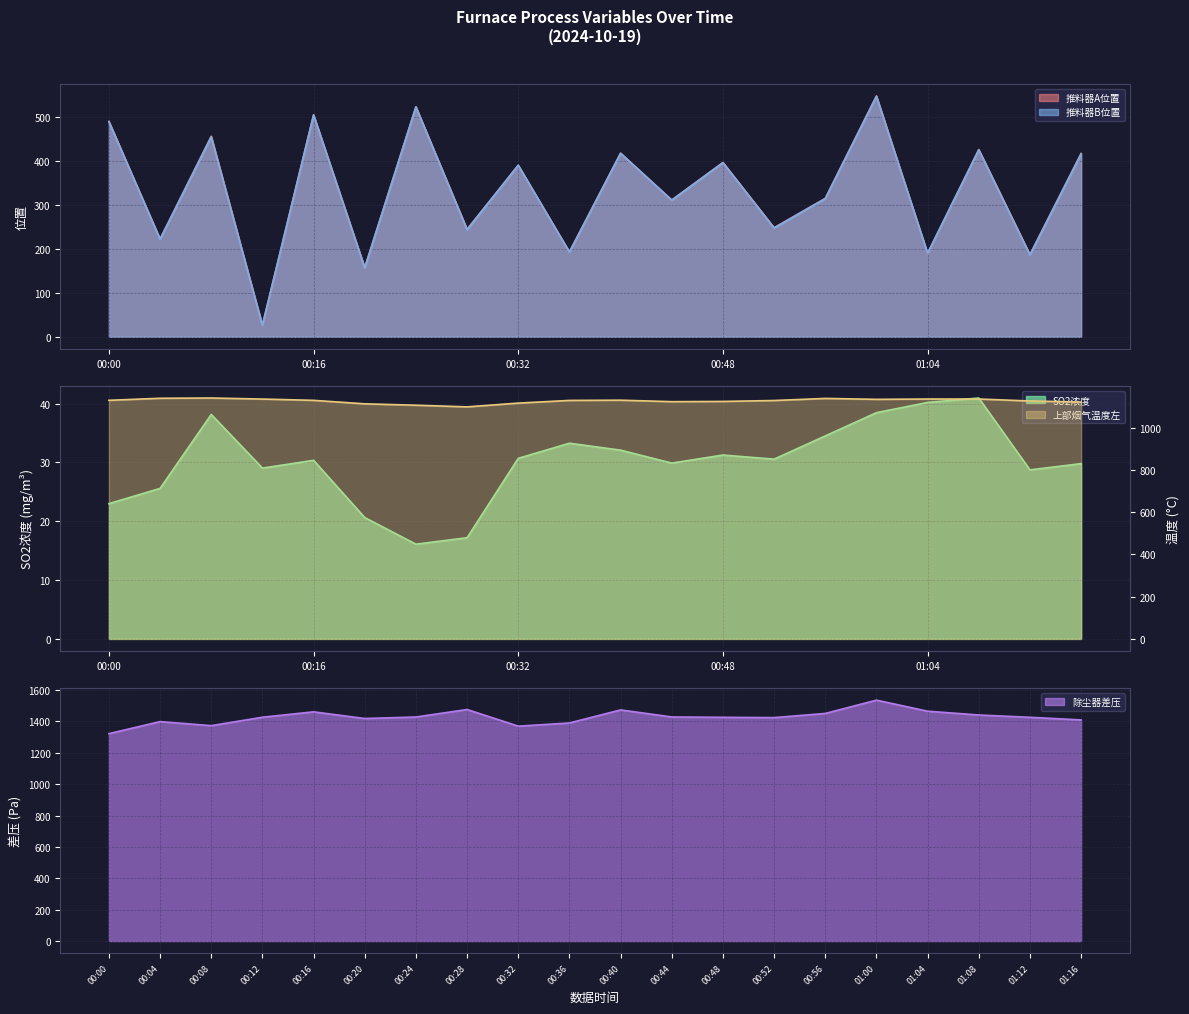

Which series has the largest total across all categories?

除尘器差压